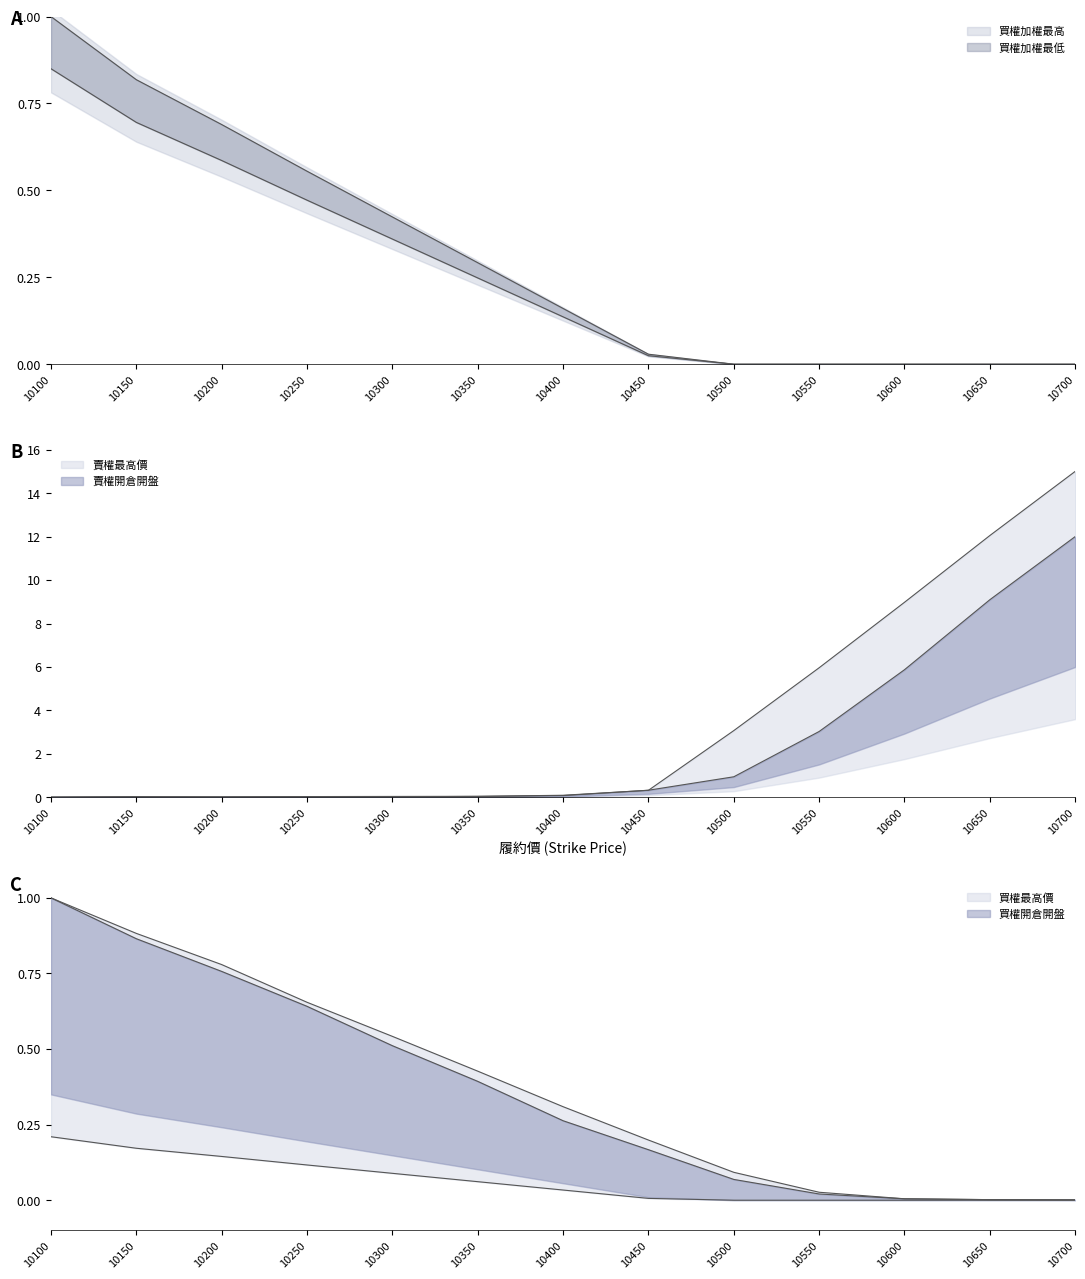

Between 10350 and 10550, which is larger?

10350